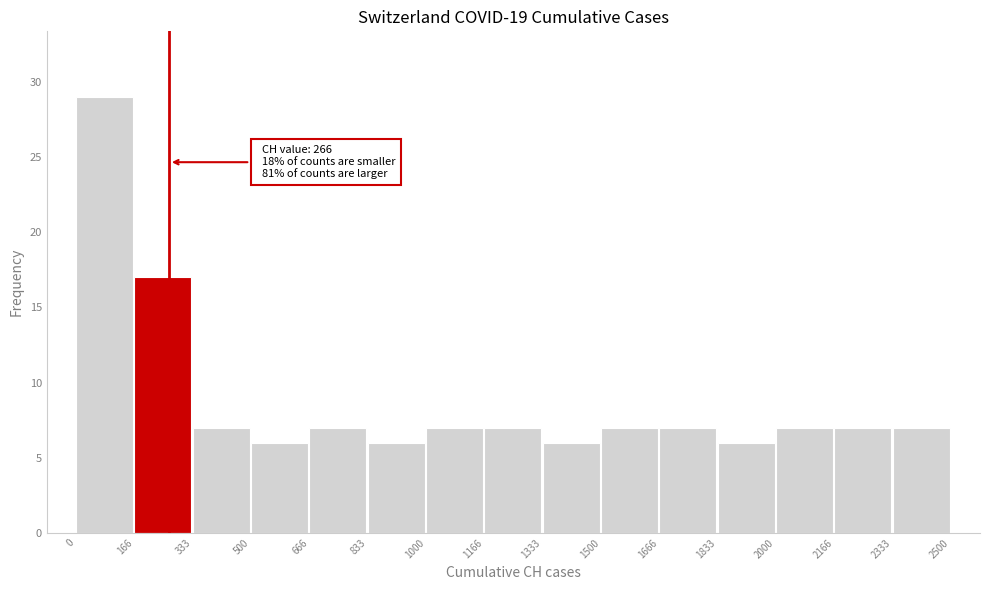

Over which range of the x-axis is the bar tallest?

0 to 166